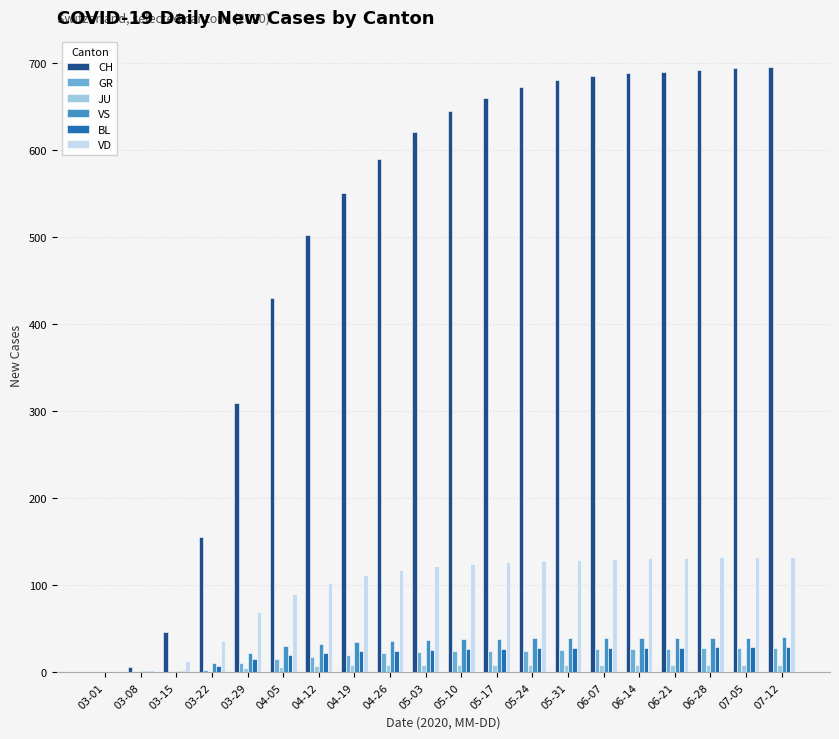

Does the chart contain stacked bars?

No